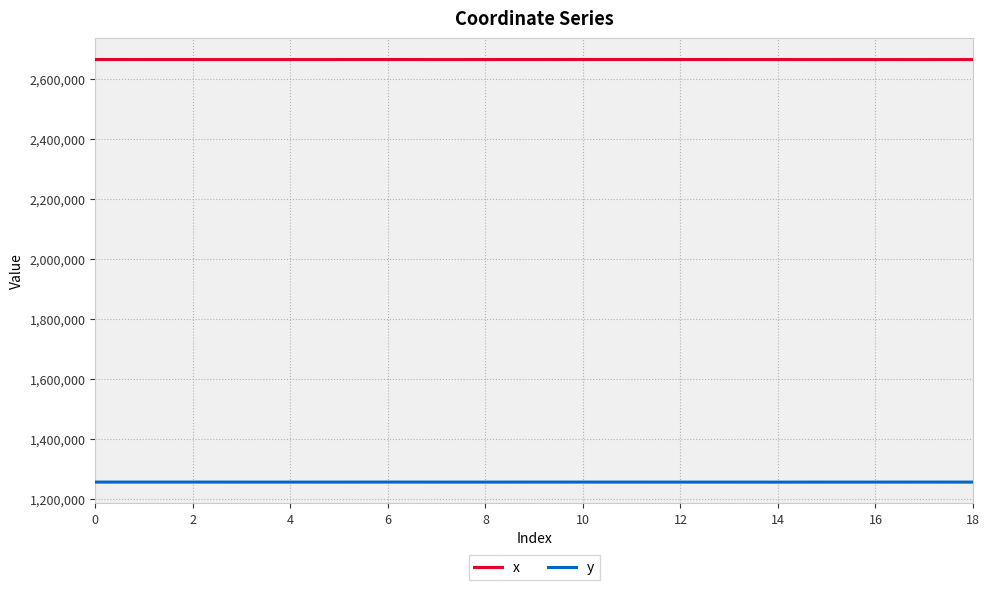

True or false: y and x cross at least once.

False